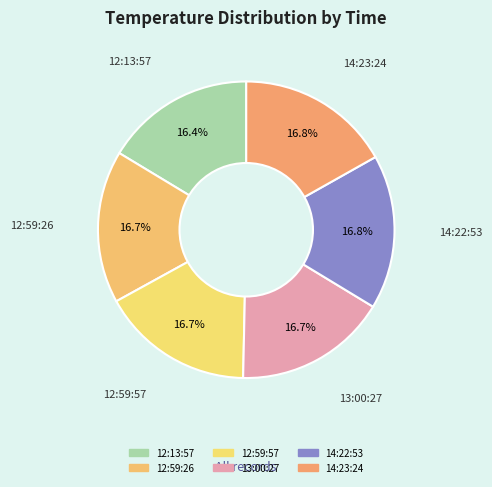

What is the largest slice in the pie chart?

14:22:53